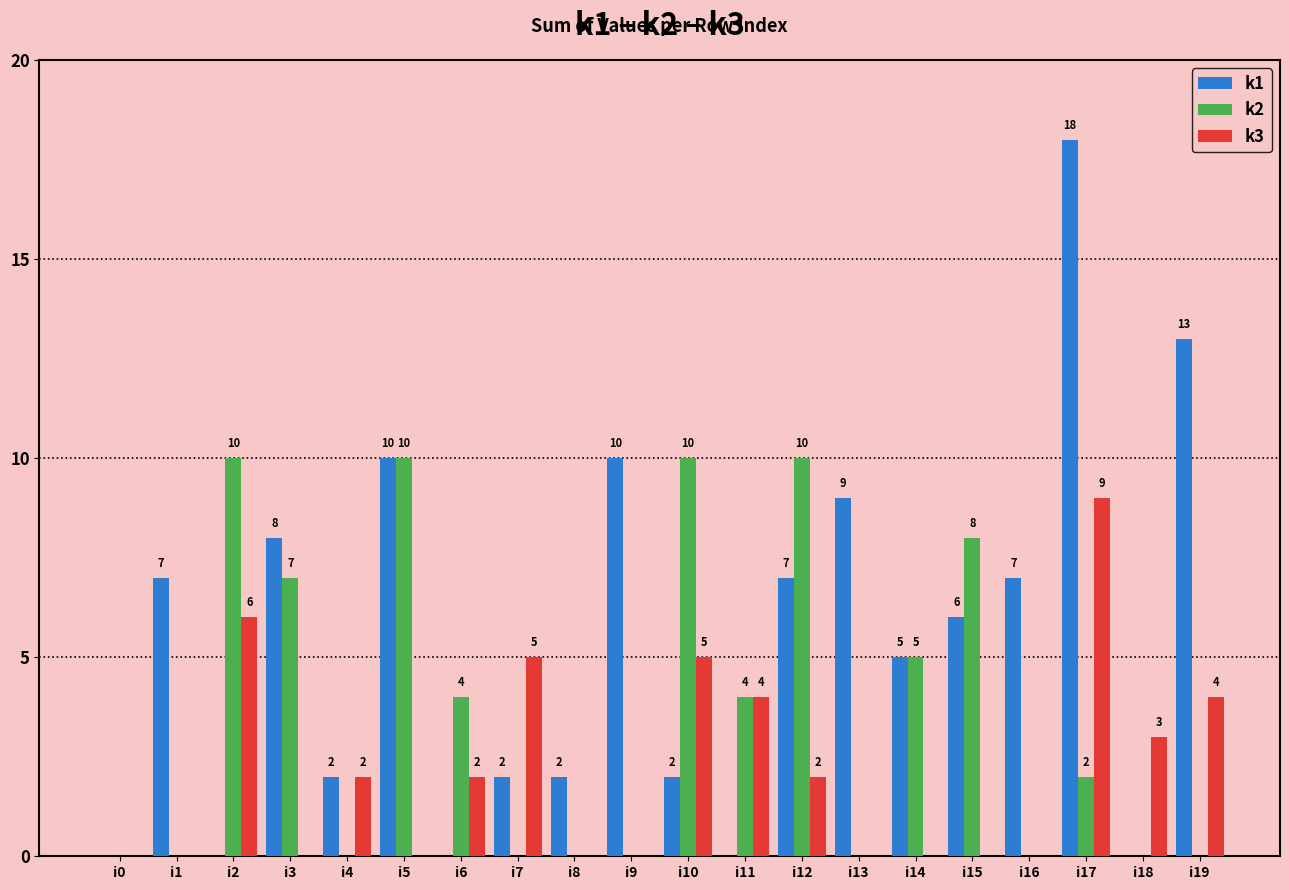

What is the average value of the k1 series?

5